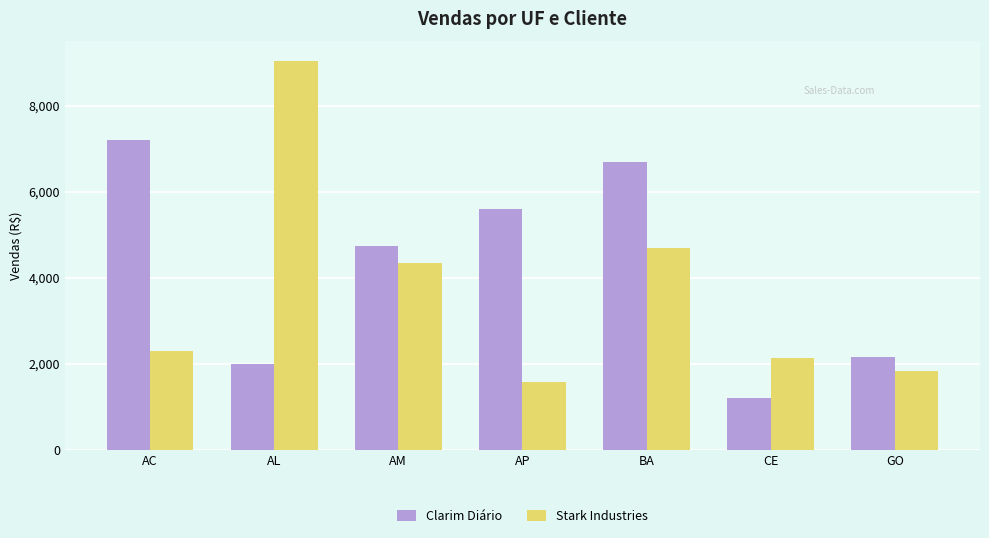

At which label does Clarim Diário reach its minimum?

CE